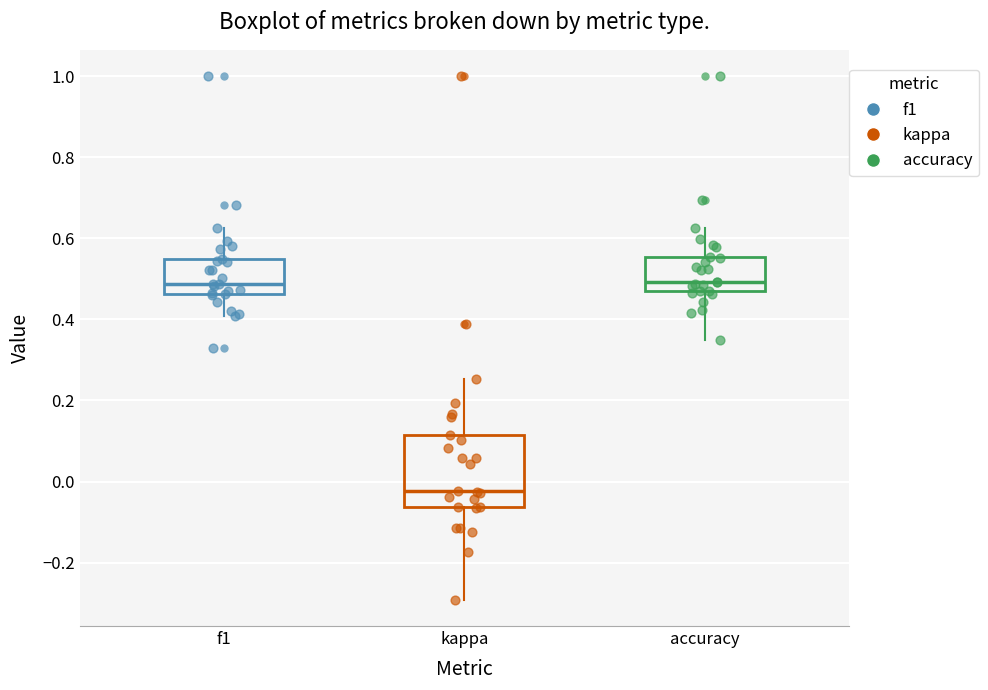

Reading left to right, read every box against the y-axis: the position of its median line, the range the box covers, and the ends of its whiskers. The values are not printed on the chart, so give them approximately, as read against the axis.

f1: median 0.48, box 0.46 to 0.54, whiskers 0.40 to 0.62
kappa: median -0.02, box -0.06 to 0.12, whiskers -0.30 to 0.26
accuracy: median 0.50, box 0.46 to 0.56, whiskers 0.34 to 0.62